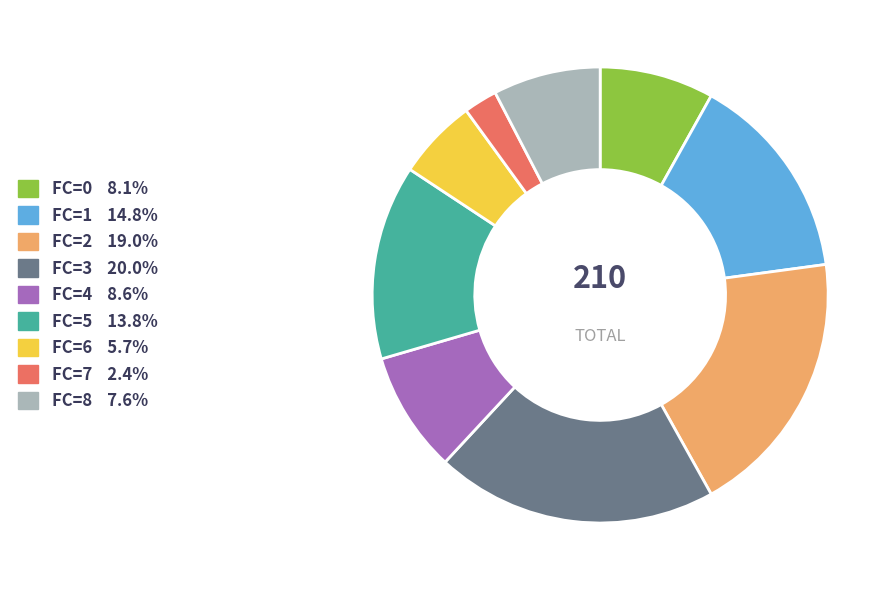

Does any single category account for the majority?

No